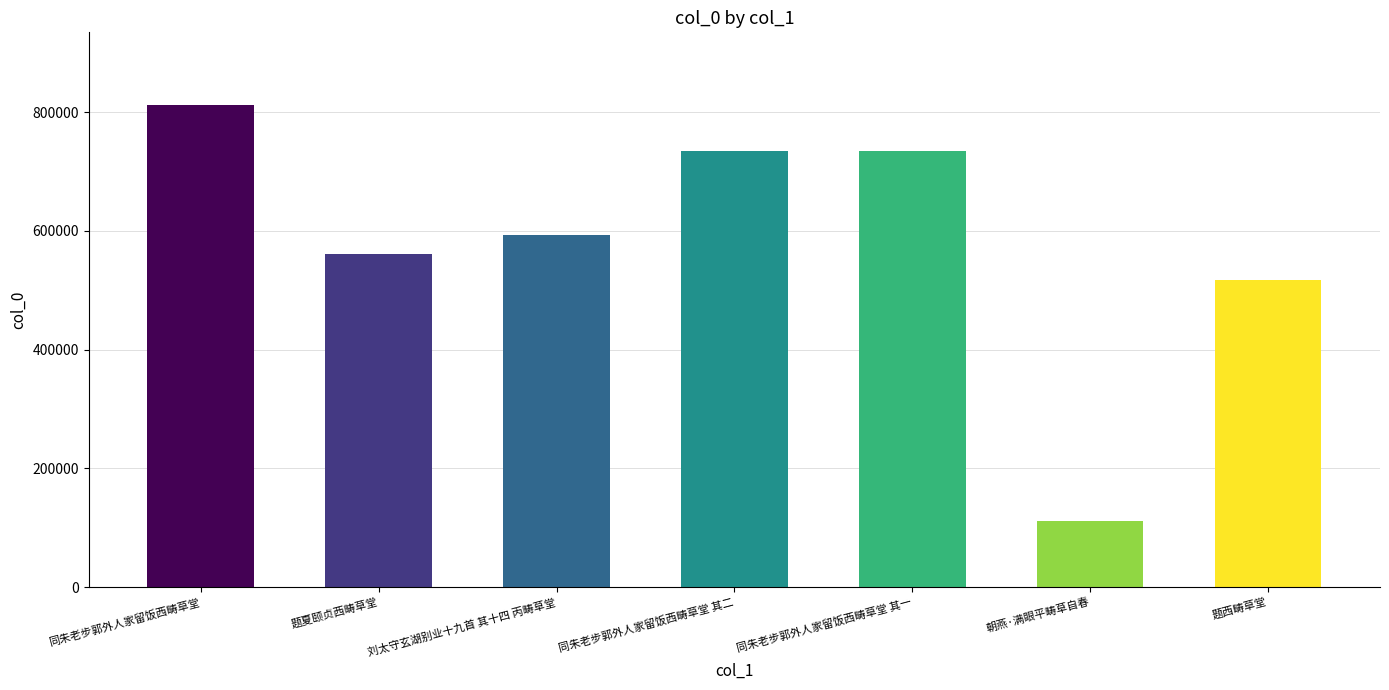

What is the smallest value displayed?

111309